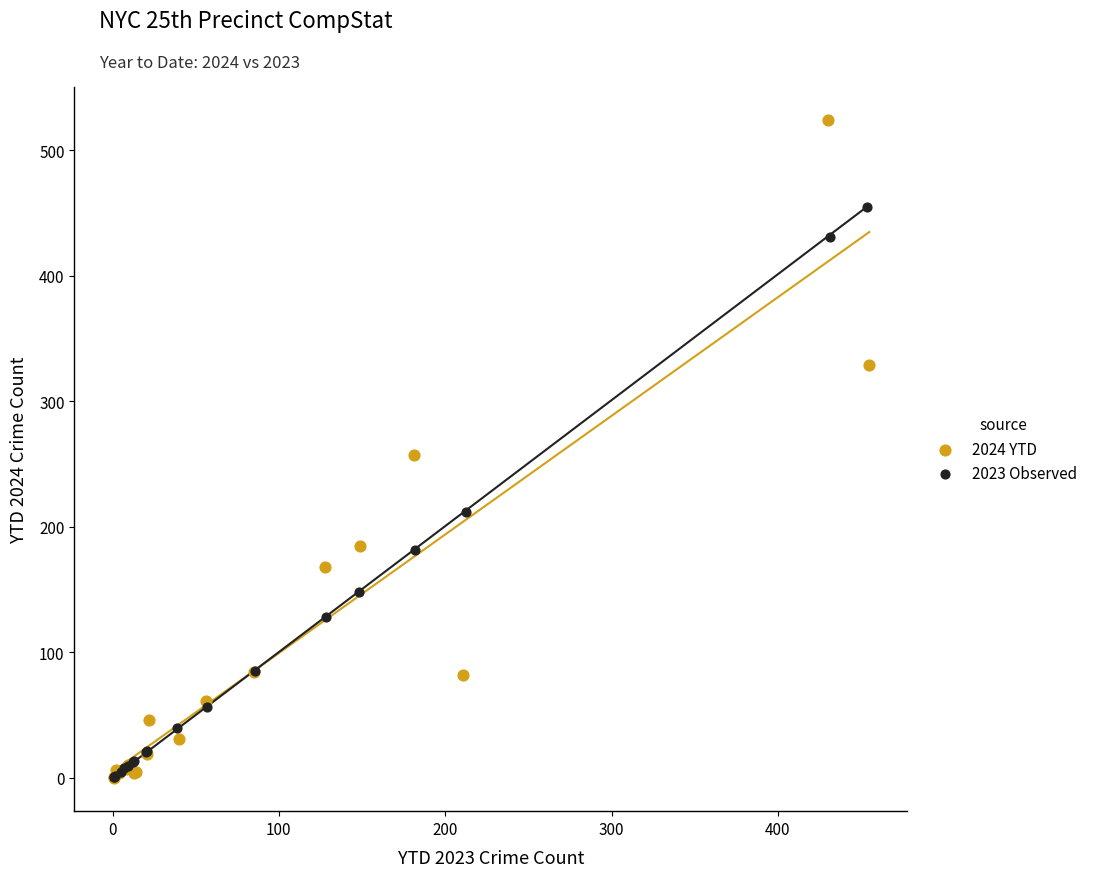

Which series has the largest Y range (max minus min)?

2024 YTD